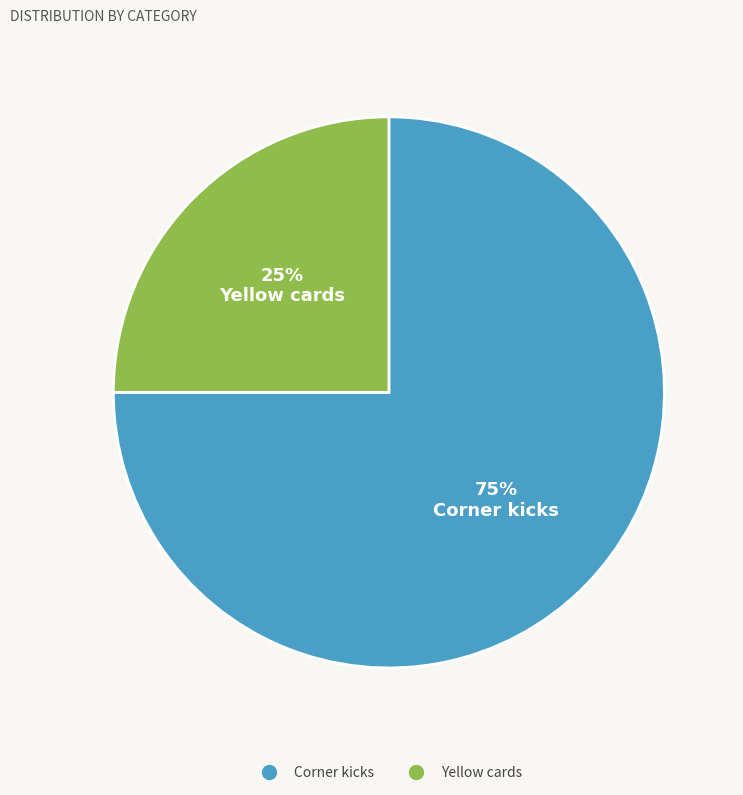

Approximately how many times larger is the value at Yellow cards compared to Corner kicks?

0.3